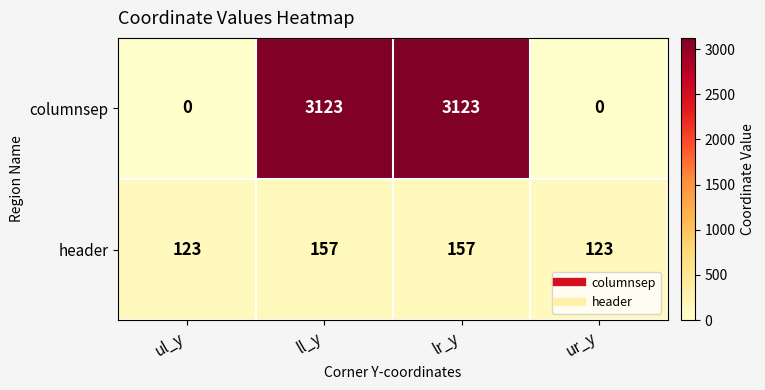

How many columnsep values are between 0 and 3123?

4